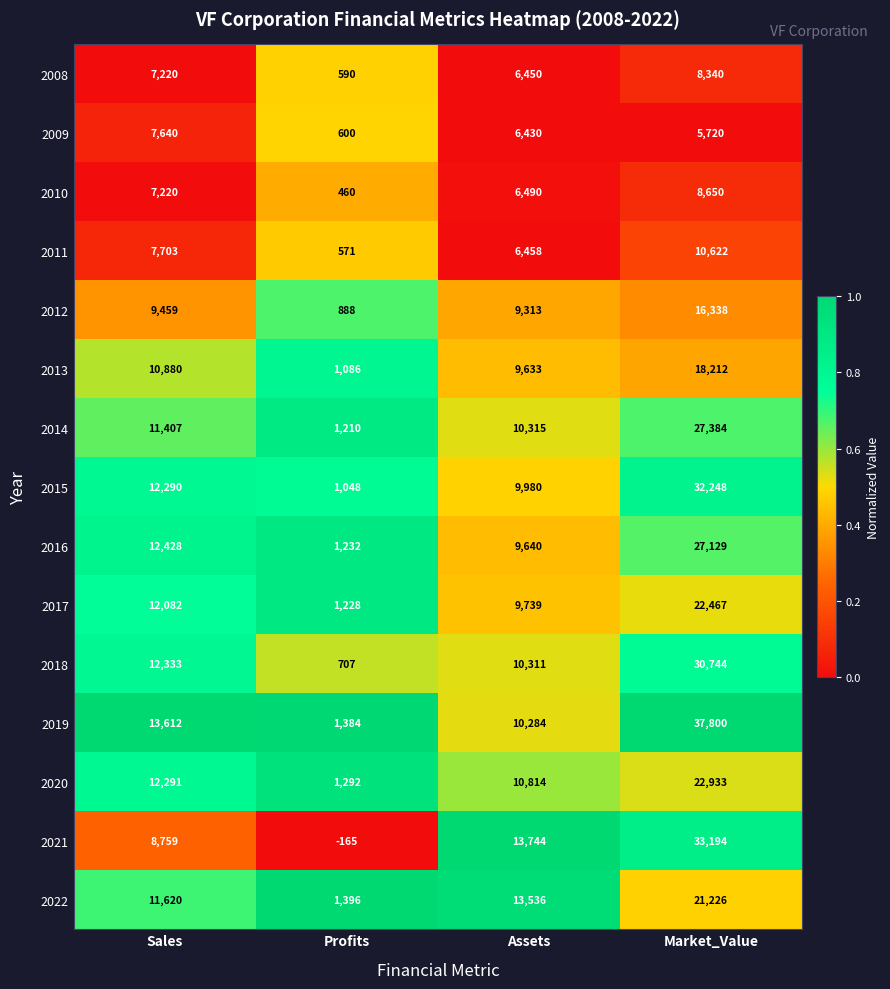

At which category is the sum across all series the highest?

Market_Value